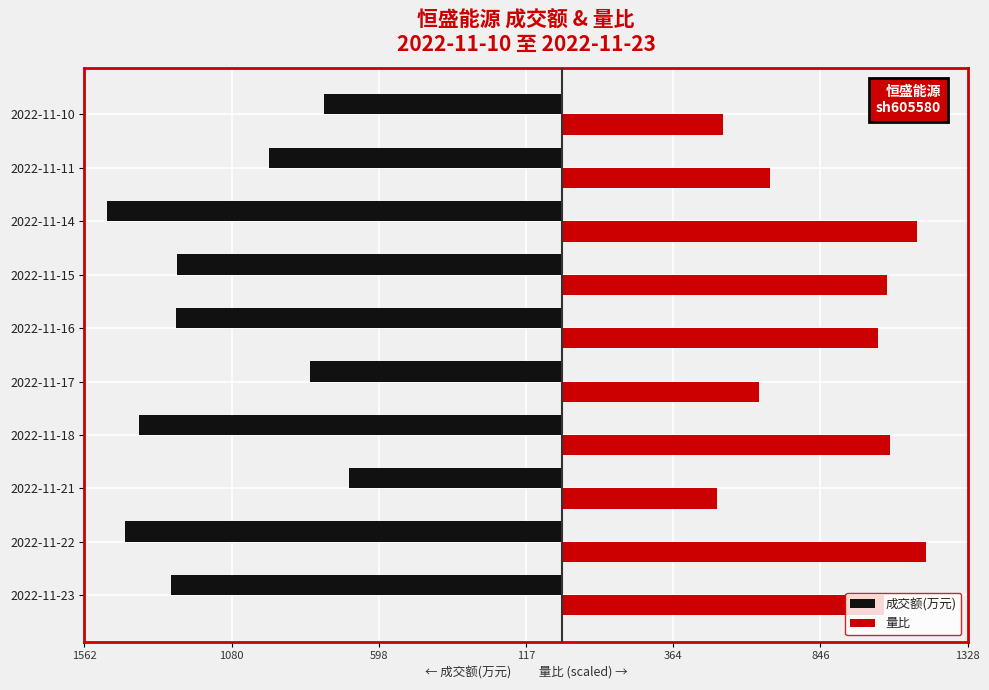

Which series has the widest spread of values?

成交额(万元)